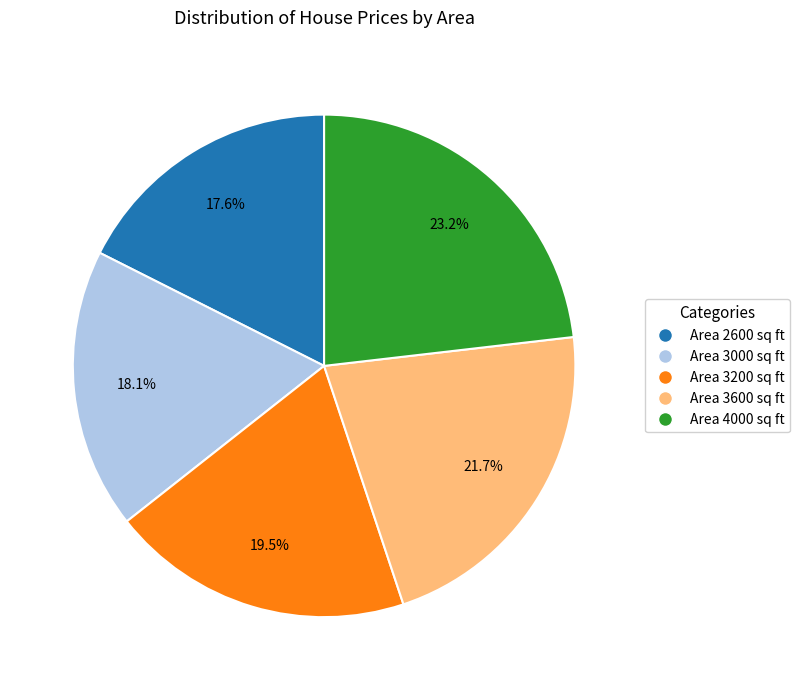

Which slice is the largest?

Area 4000 sq ft